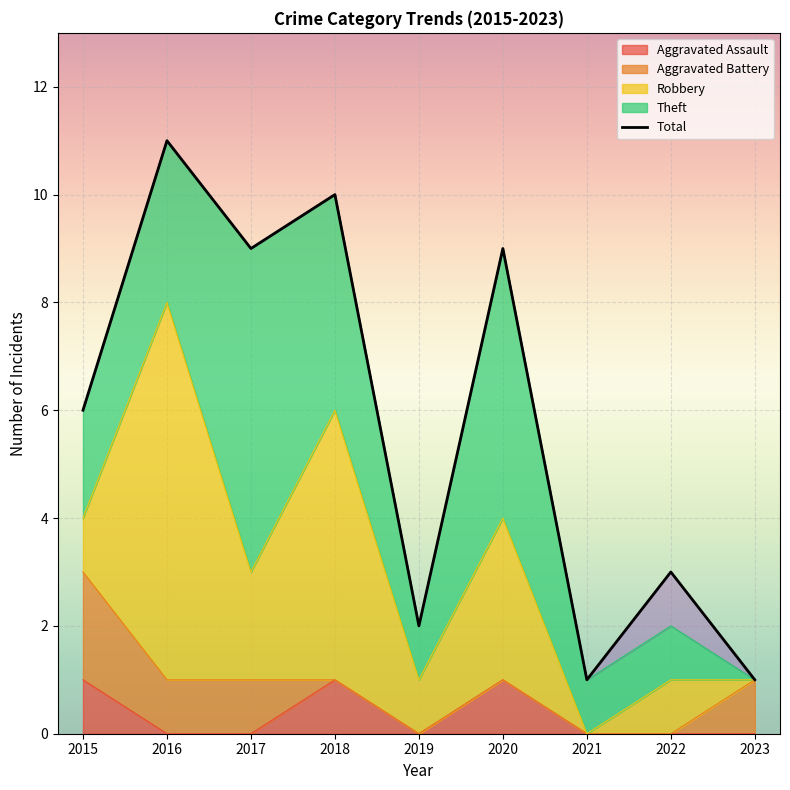

Reading left to right, transcribe all the data shown in this chart.

2015=6	2016=11	2017=9	2018=10	2019=2	2020=9	2021=1	2022=3	2023=1